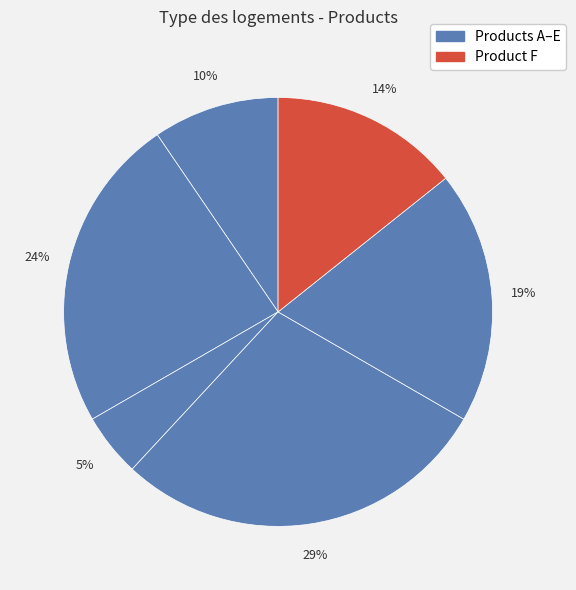

Rank the categories by value from highest to lowest.

Product D, Product B, Product E, Product F, Product A, Product C